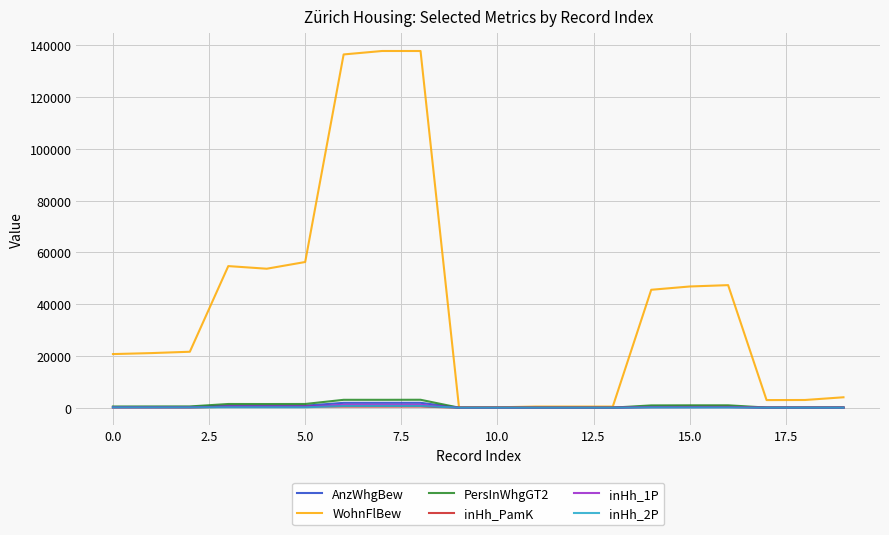

Which series has the largest total across all categories?

WohnFlBew